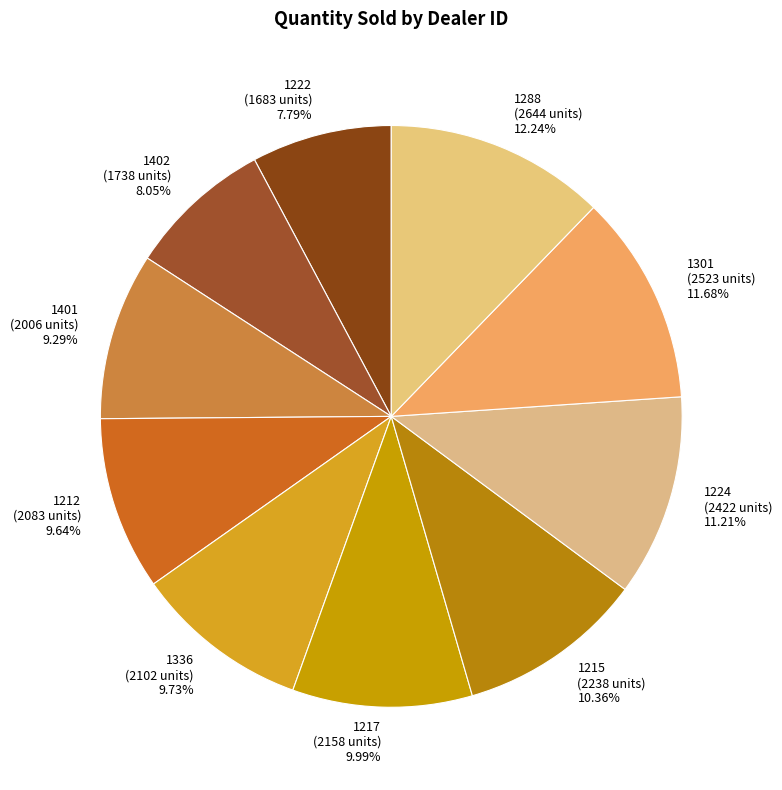

Do 1288 (2644 units) 12.24% and 1402 (1738 units) 8.05% together represent more than half of the pie?

No